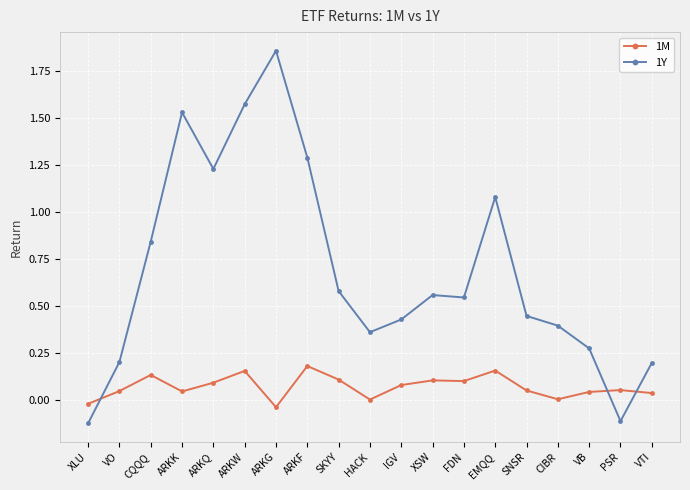

How many times do 1Y and 1M cross each other?

3